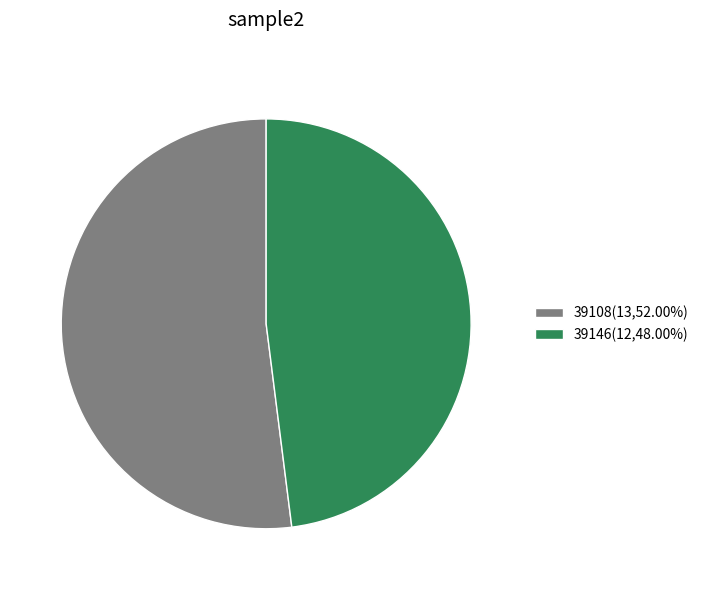

Which category has the smallest portion of the pie?

39146